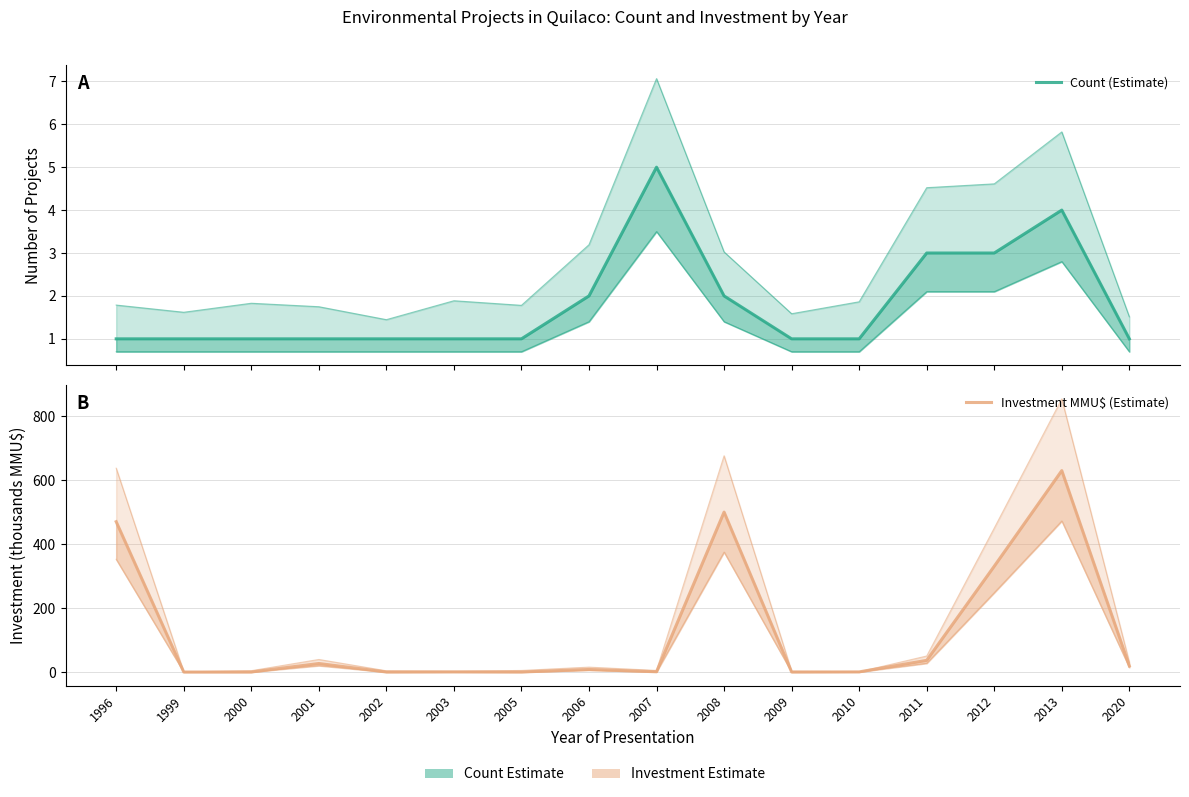

What is the highest value of the Investment MMU$ (Estimate) series?

629.8